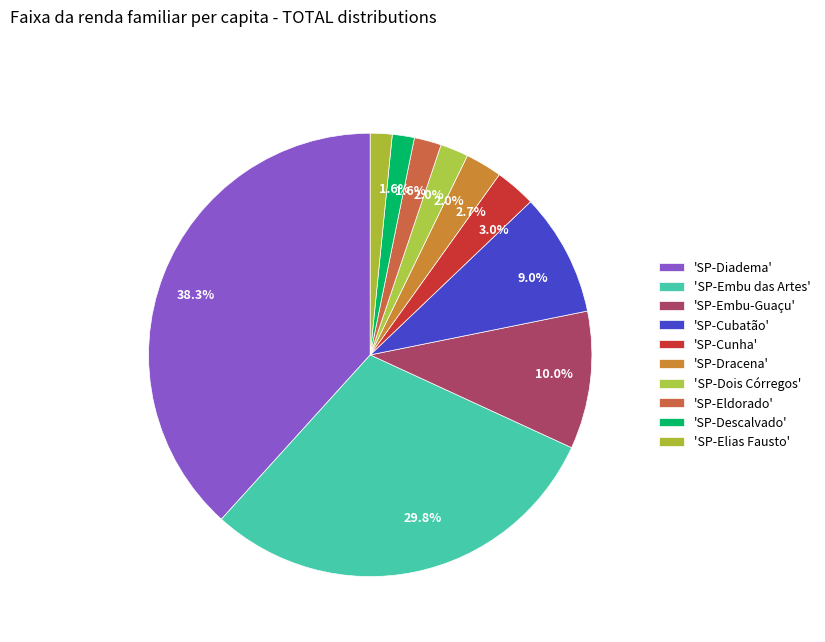

Count the number of slices in the pie.

10